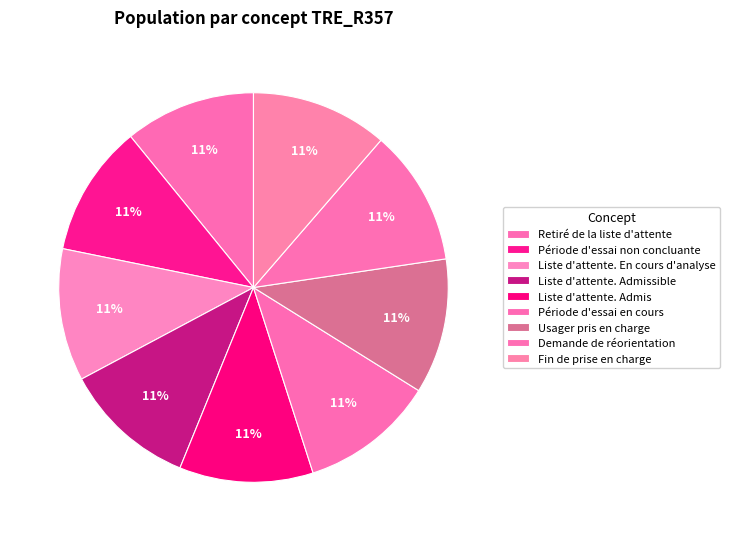

What is the smallest slice in the pie chart?

Retiré de la liste d'attente